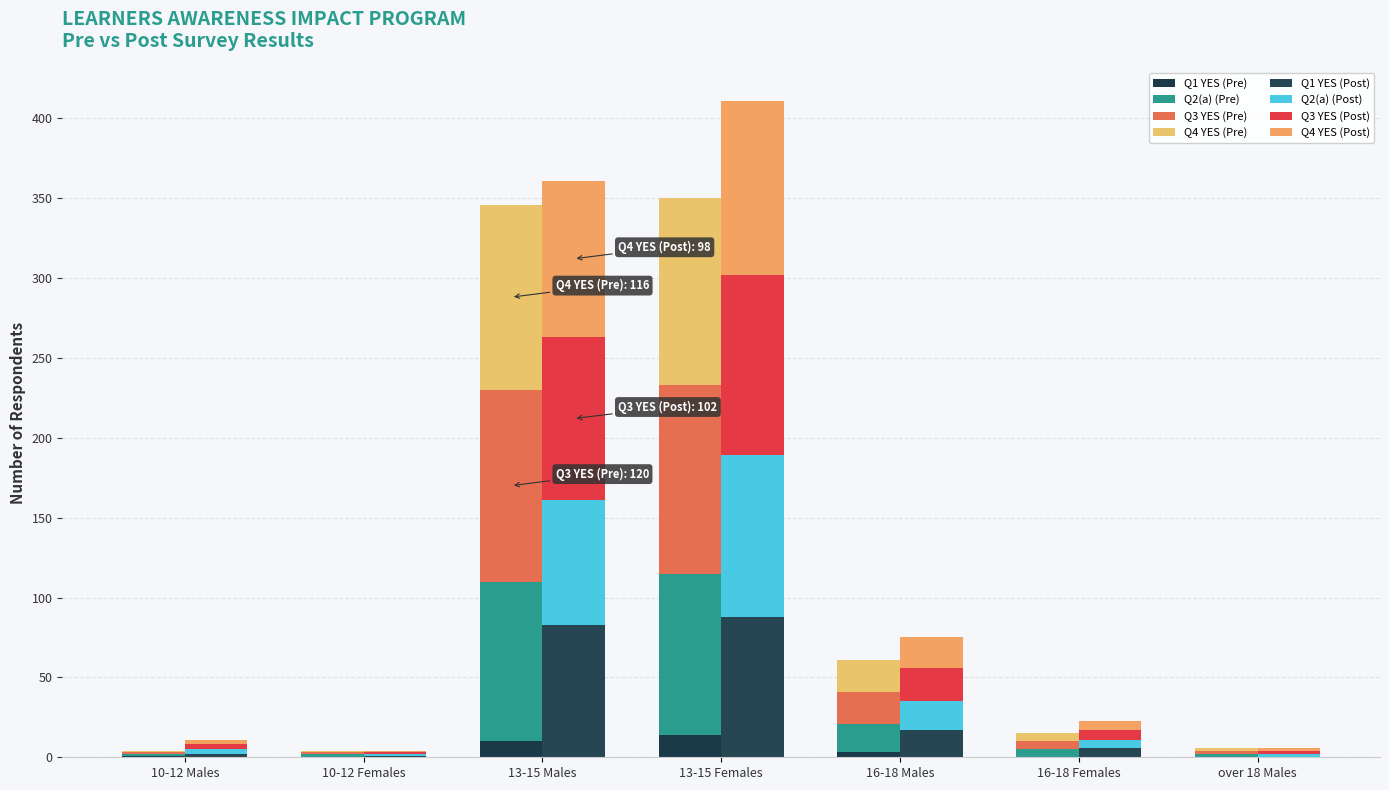

True or false: Q2(a) (Pre) has a value of 2 at 10-12 Females.

True